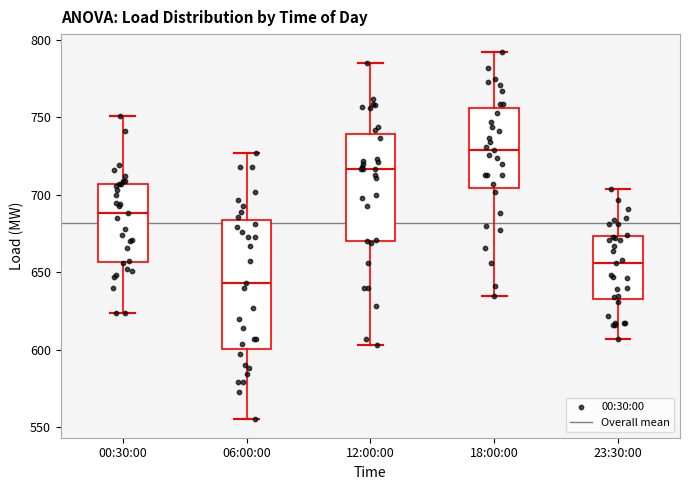

Which box has the lowest median line?

06:00:00